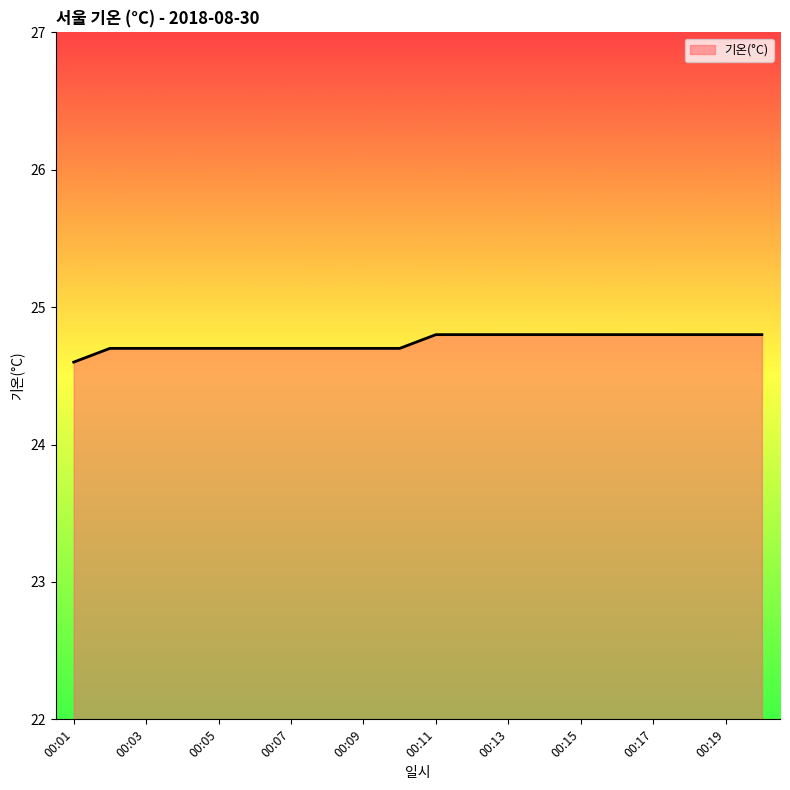

Count the number of data series in this chart.

1